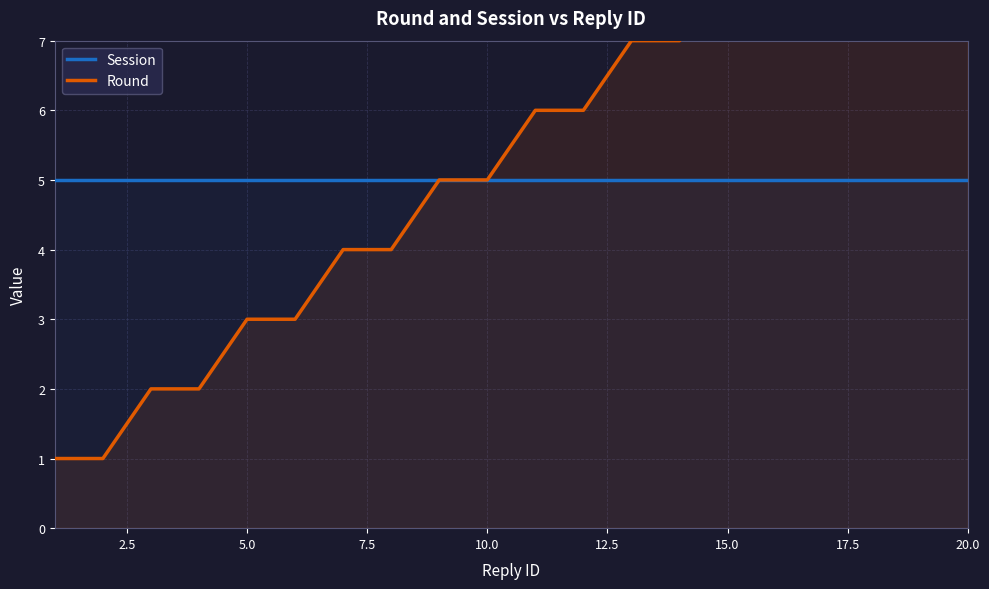

True or false: Session has more than 2 points higher than both neighbors.

False